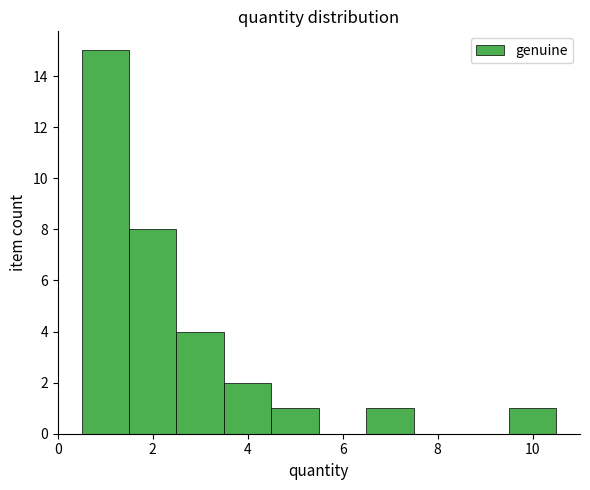

Reading left to right, list every bar in this chart as the range it spans on the x-axis followed by its height. Neither the bar edges nor the heights are printed on the chart, so give them approximately, as read against the axes.

0.5 to 1.5: 15
1.5 to 2.5: 8
2.5 to 3.5: 4
3.5 to 4.5: 2
4.5 to 5.5: 1
5.5 to 6.5: 0
6.5 to 7.5: 1
7.5 to 8.5: 0
8.5 to 9.5: 0
9.5 to 10.5: 1